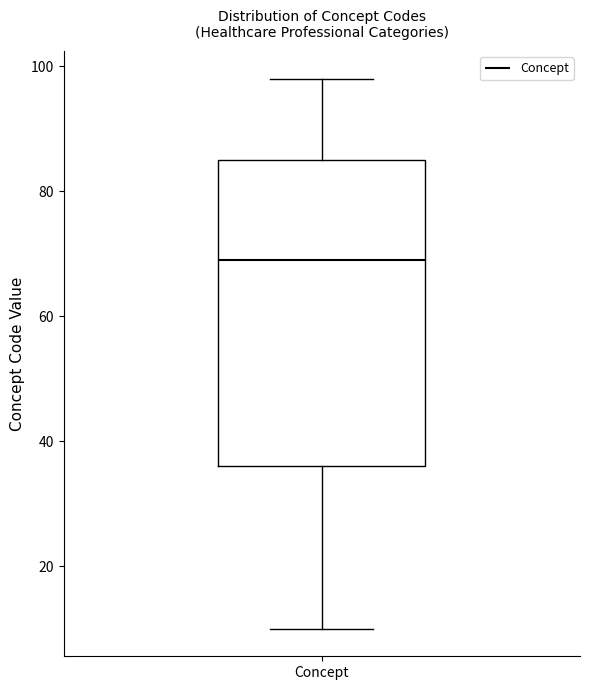

Read this box plot against the y-axis: the position of the median line, the range covered by the box, and the ends of both whiskers. The values are not printed on the chart, so give them approximately, as read against the axis.

median 70, box 36 to 86, whiskers 10 to 98